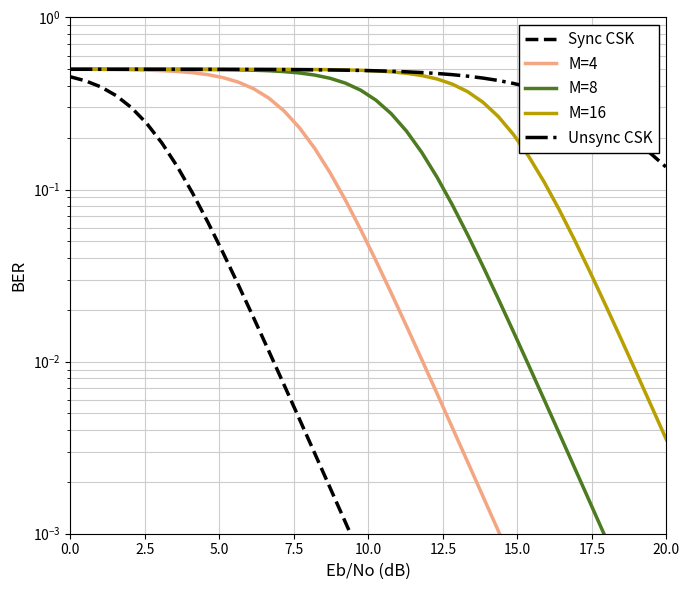

The M=4 series shows 0.0 at 31. True or false?

False